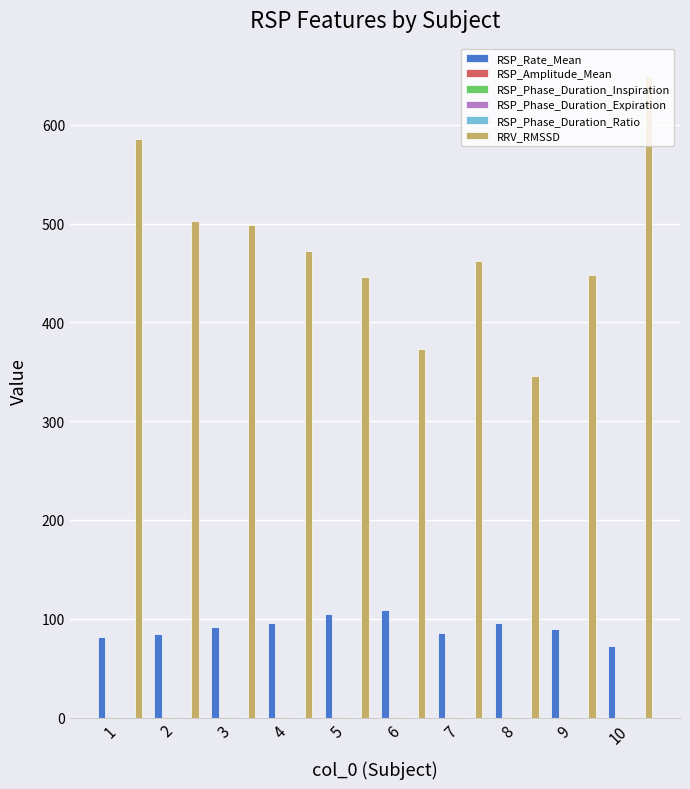

Which series changed the most between 5 and 8?

RRV_RMSSD